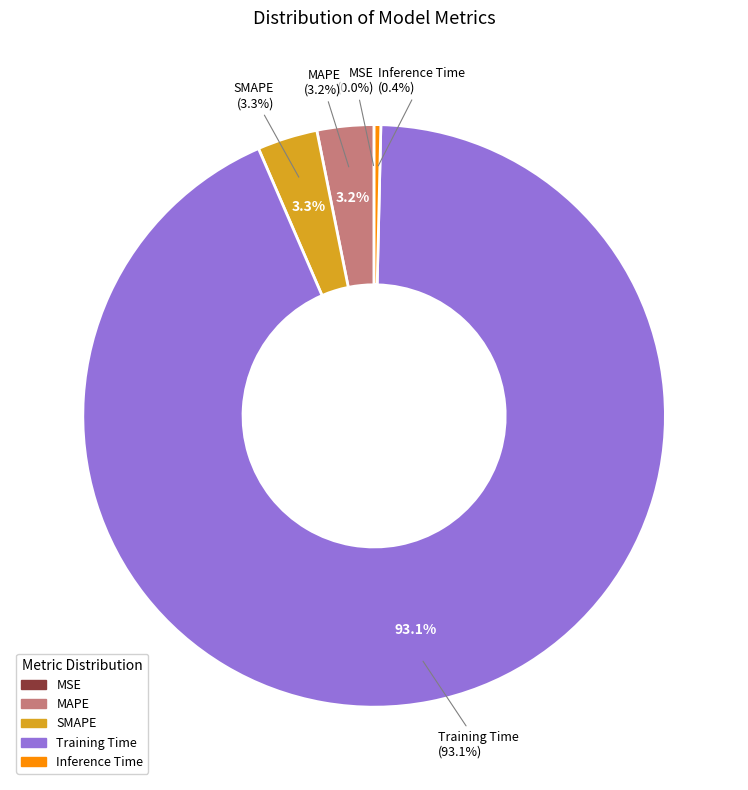

To the nearest percent, what percentage of the pie is SMAPE?

3%